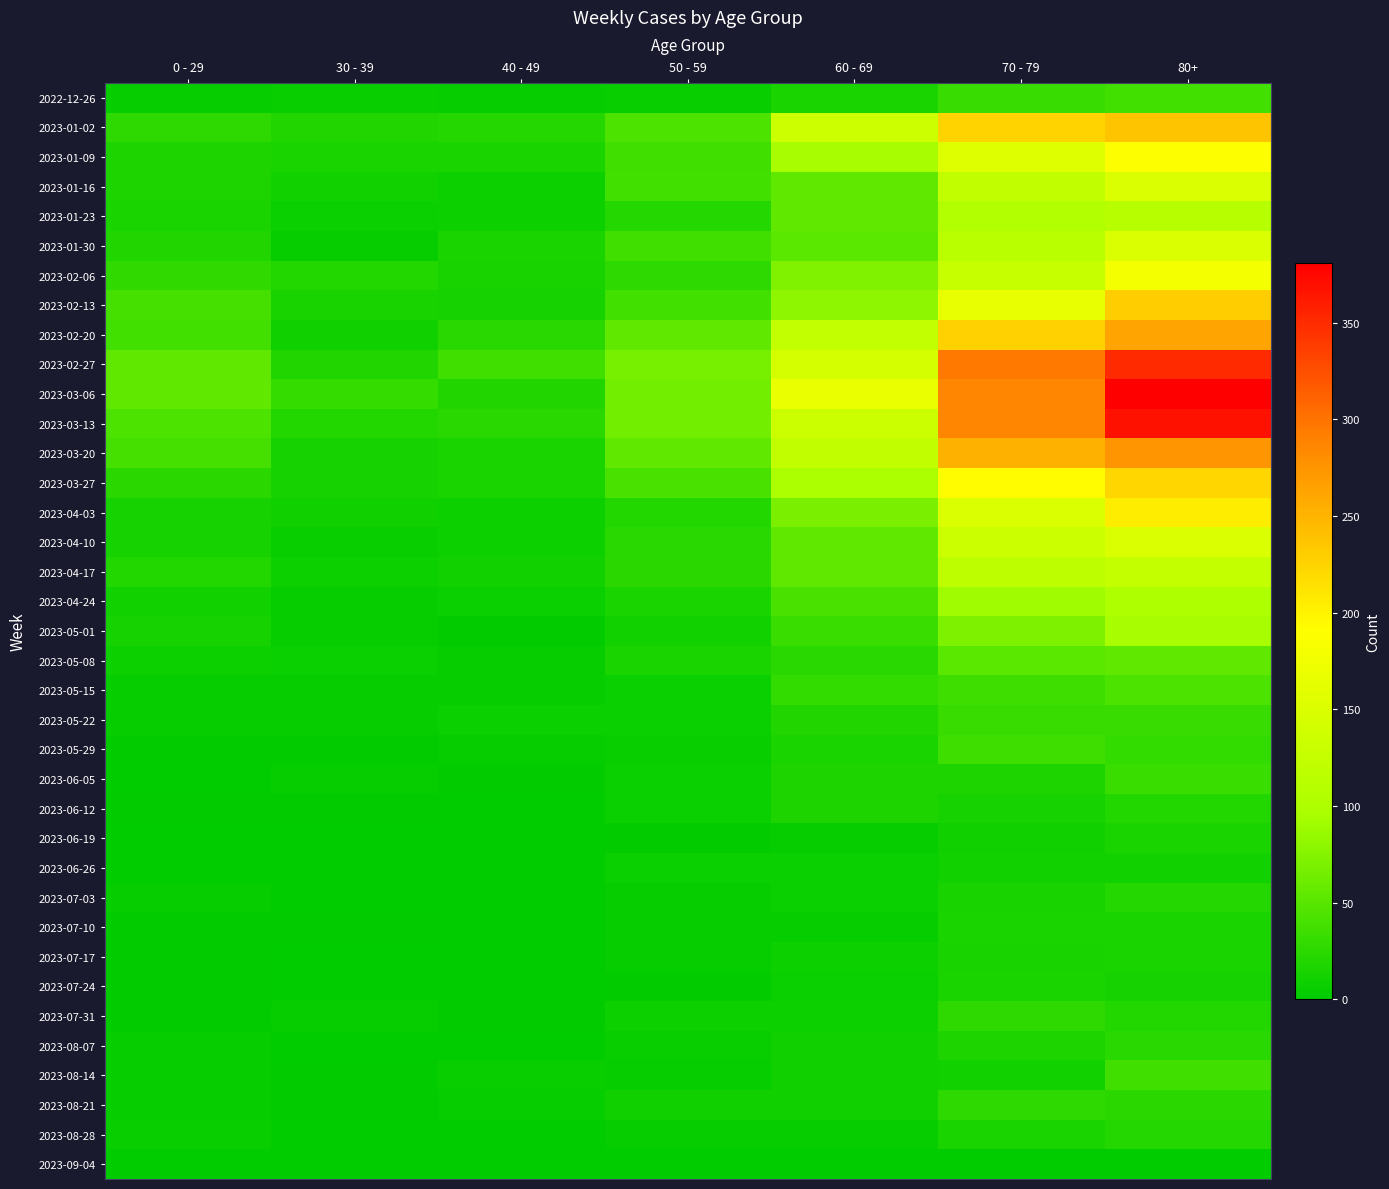

Which series has the largest total across all categories?

2023-03-06